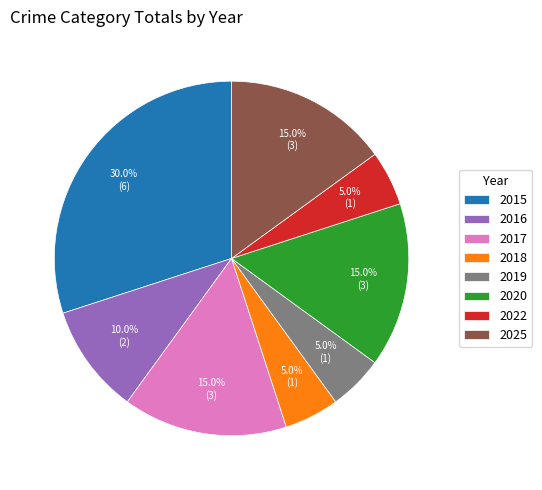

To the nearest percent, what is the difference between the largest and smallest slice percentages?

25%